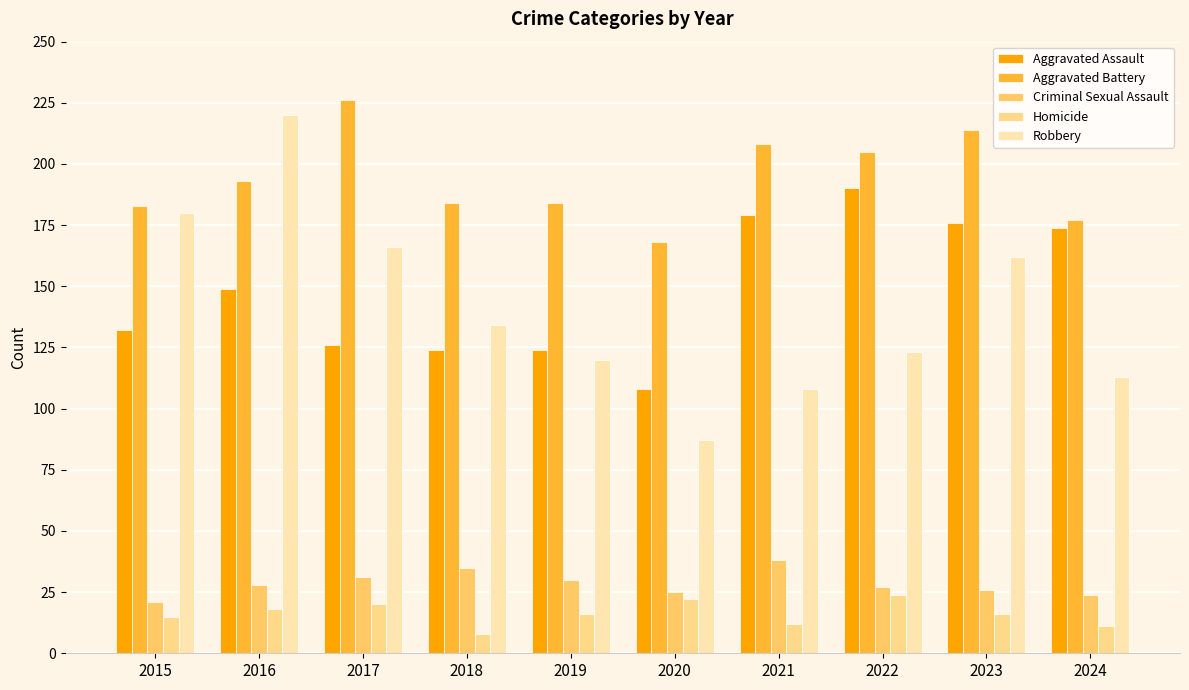

How many bars are there in total?

50